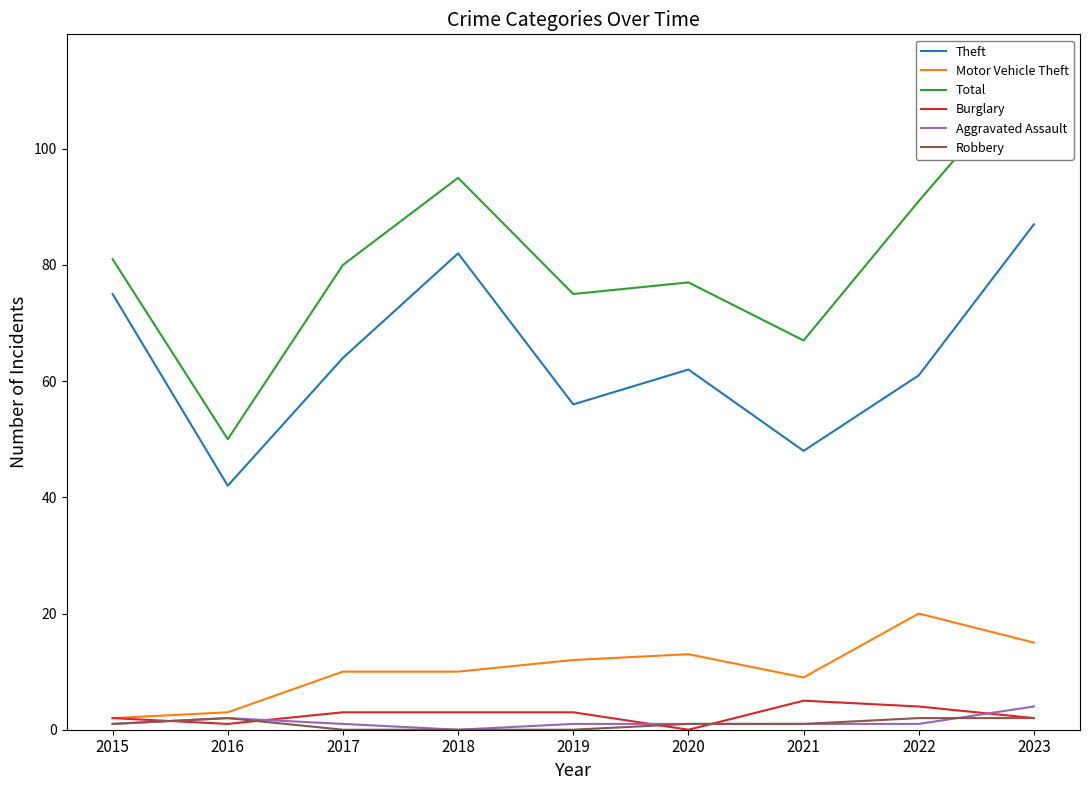

True or false: Burglary and Motor Vehicle Theft intersect in this chart.

False